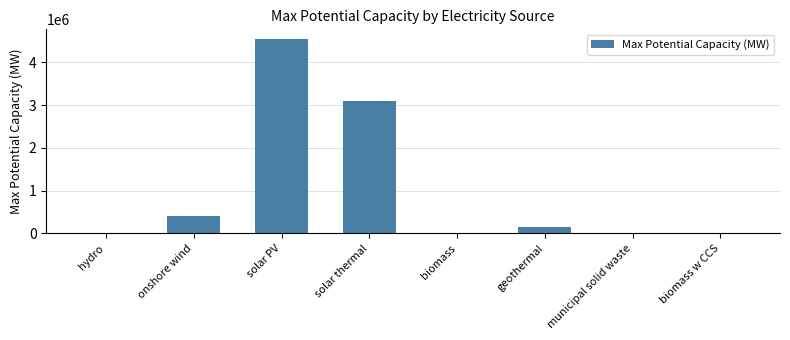

How many series are shown in this chart?

1